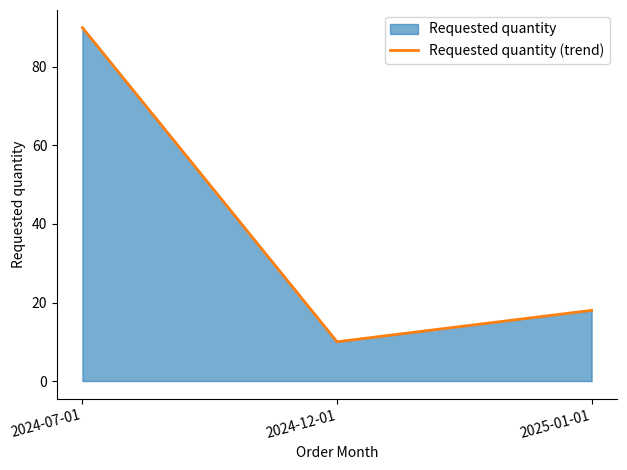

What is the label of the 1st point from the left?

2024-07-01